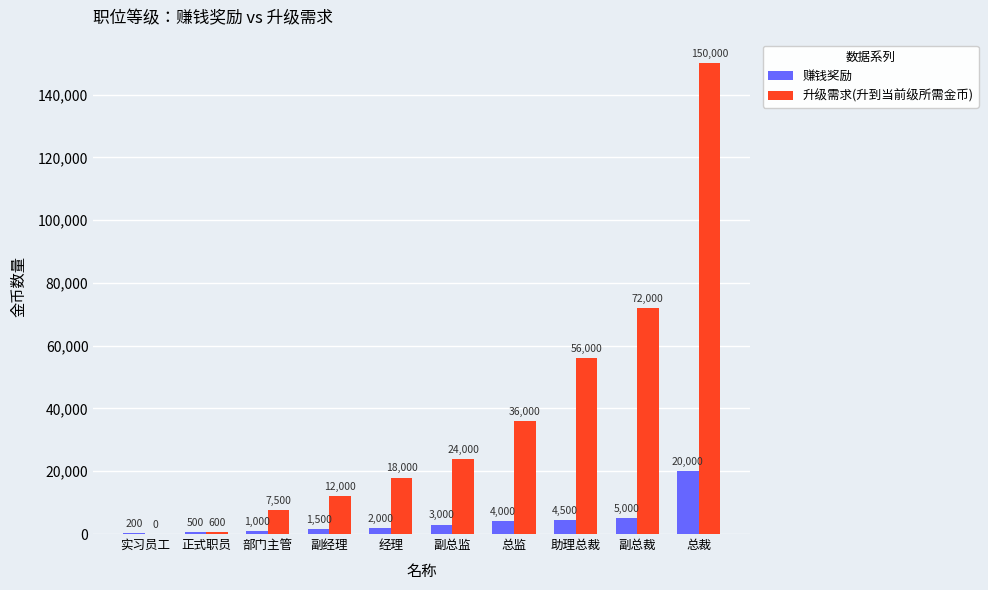

The value of 升级需求(升到当前级所需金币) at 正式职员 is 600. True or false?

True